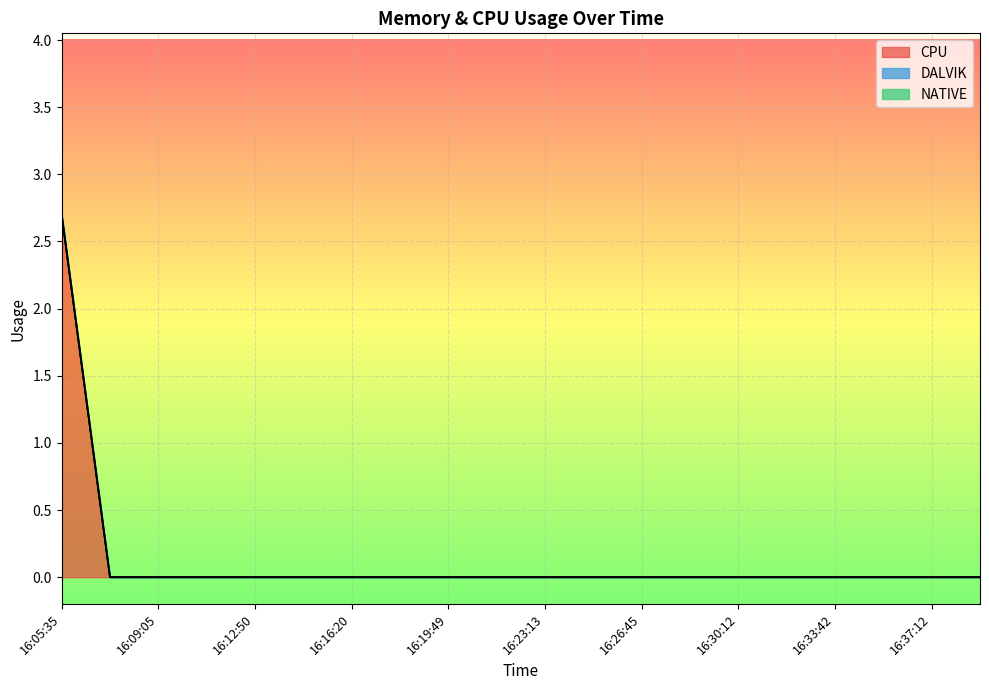

How many lines are shown in the chart?

3